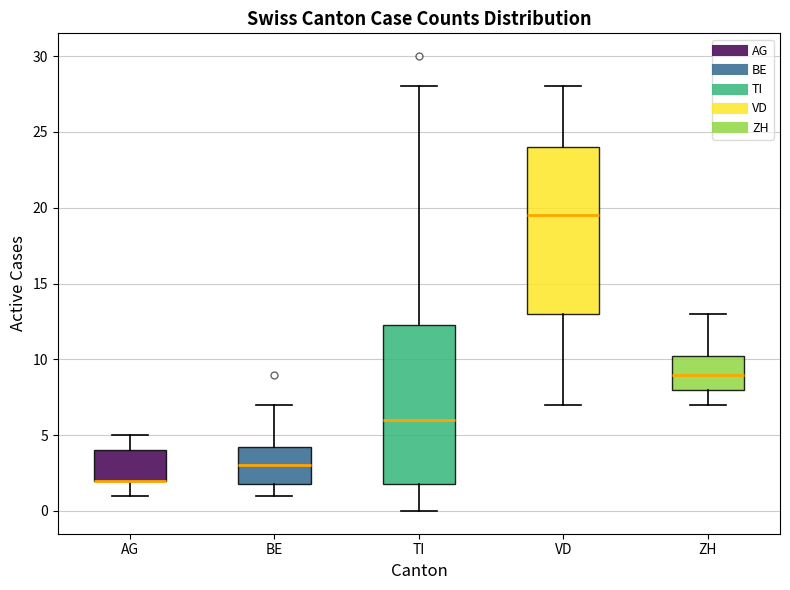

Where does the upper whisker of the box for ZH end on the y-axis? The values are not printed on the chart, so give them approximately, as read against the axis.

13.0